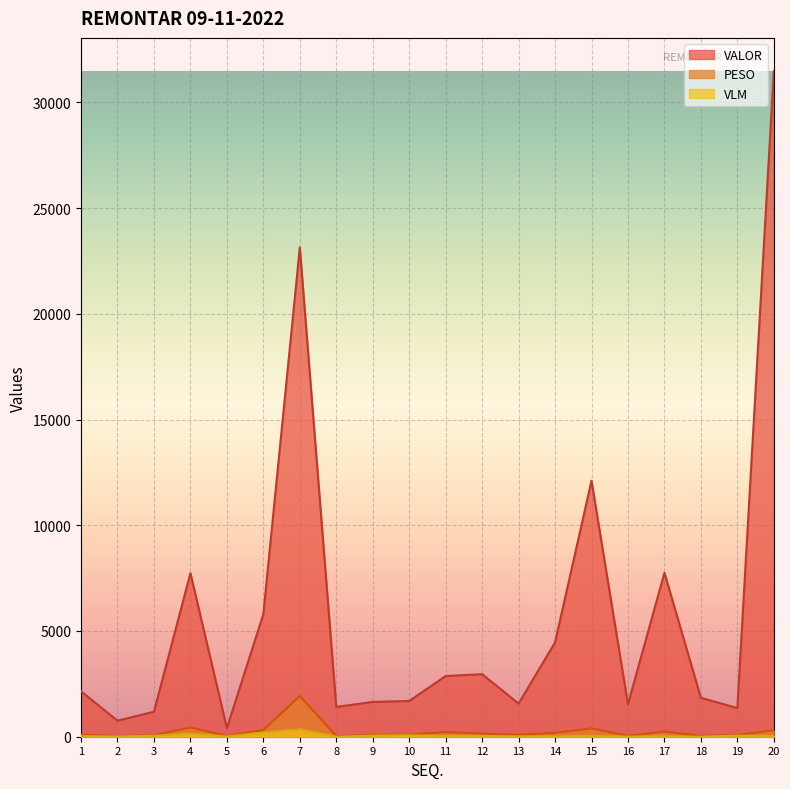

Which category has the lowest value in the PESO series?

8